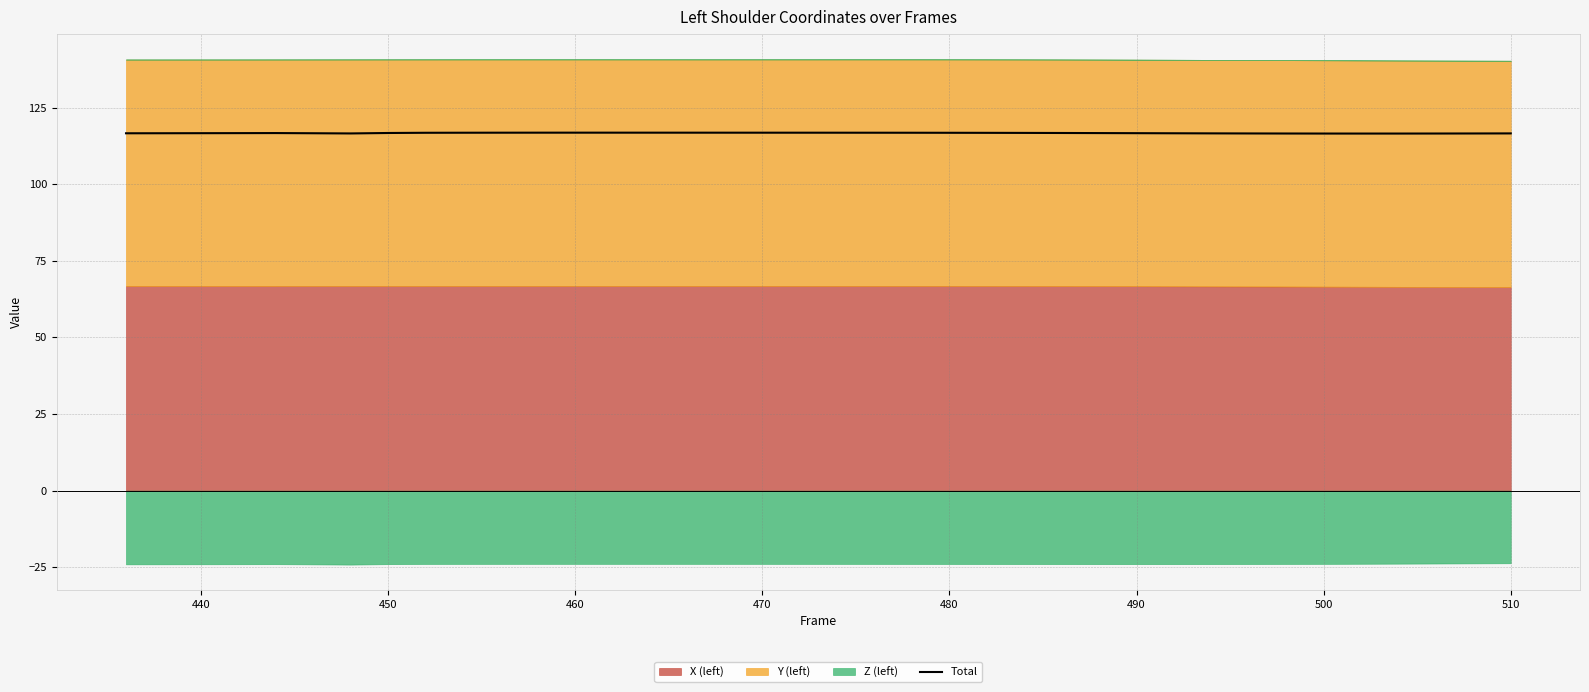

How many lines are shown in the chart?

1